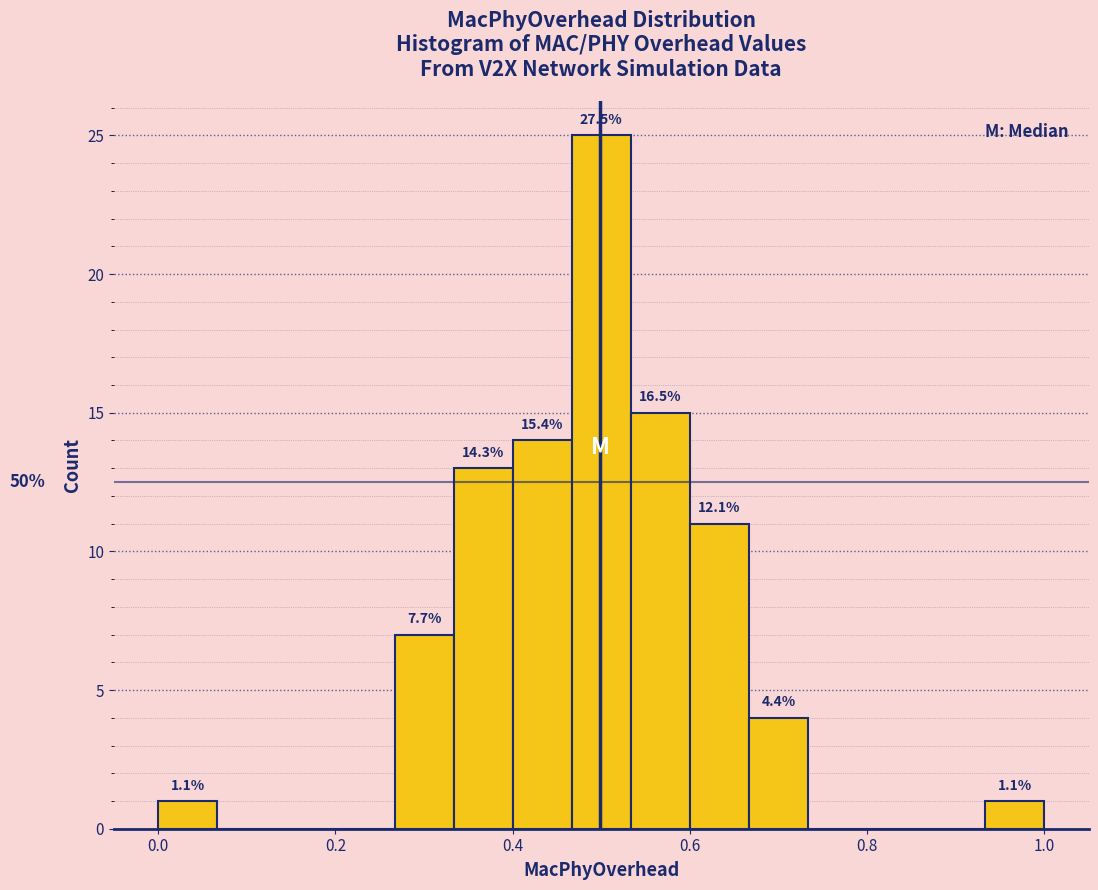

Read against the x-axis, roughly where is the centre of the tallest bar?

0.50